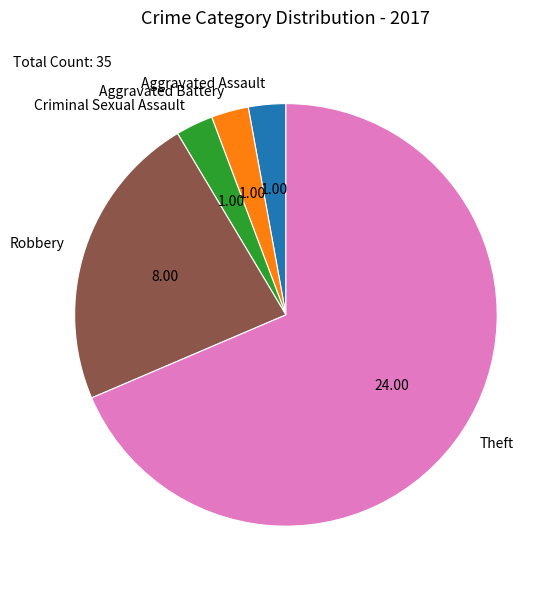

Which has a higher value, Robbery or Theft?

Theft